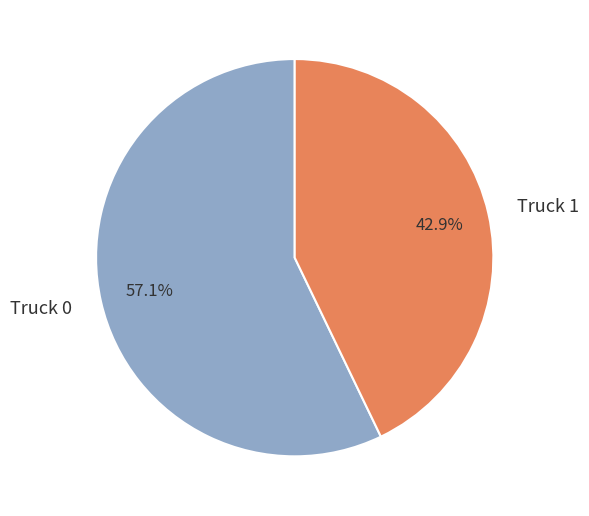

Count the number of slices in the pie.

2